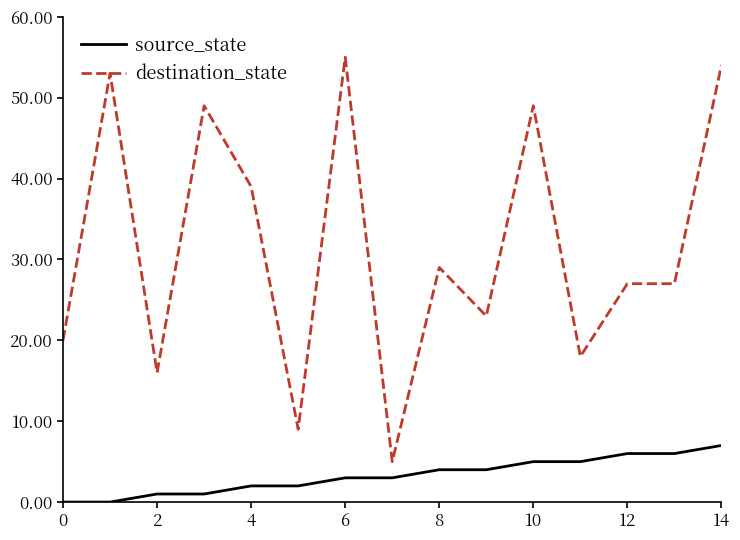

Count the number of data series in this chart.

2